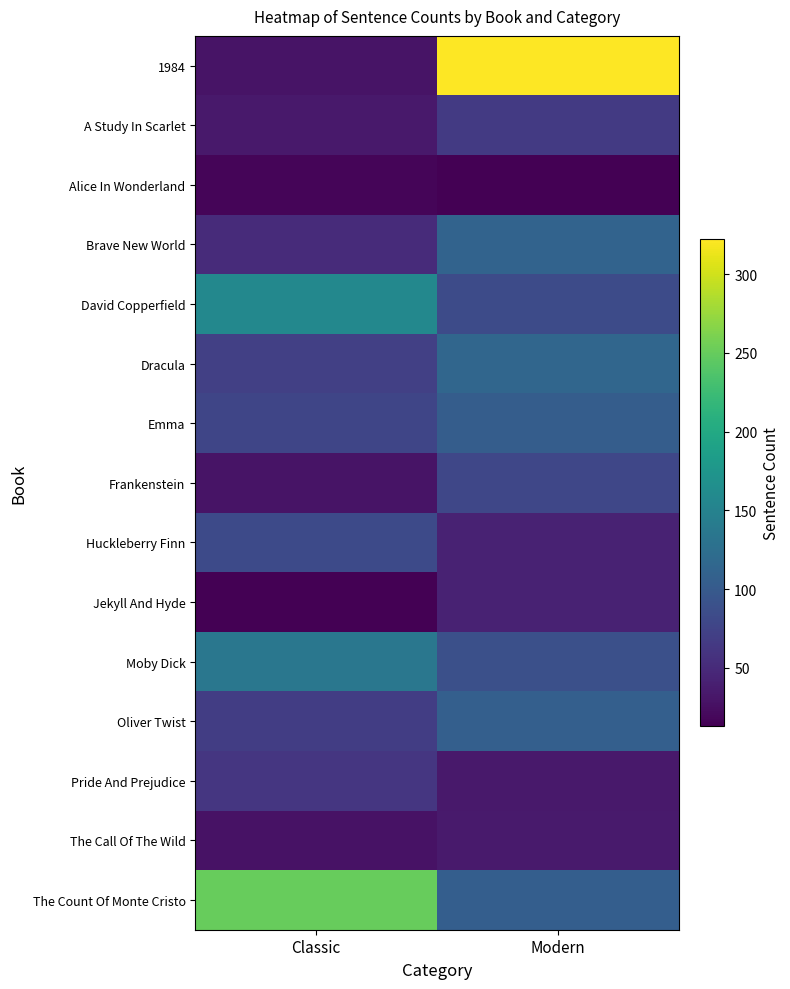

Count the number of data series in this chart.

15